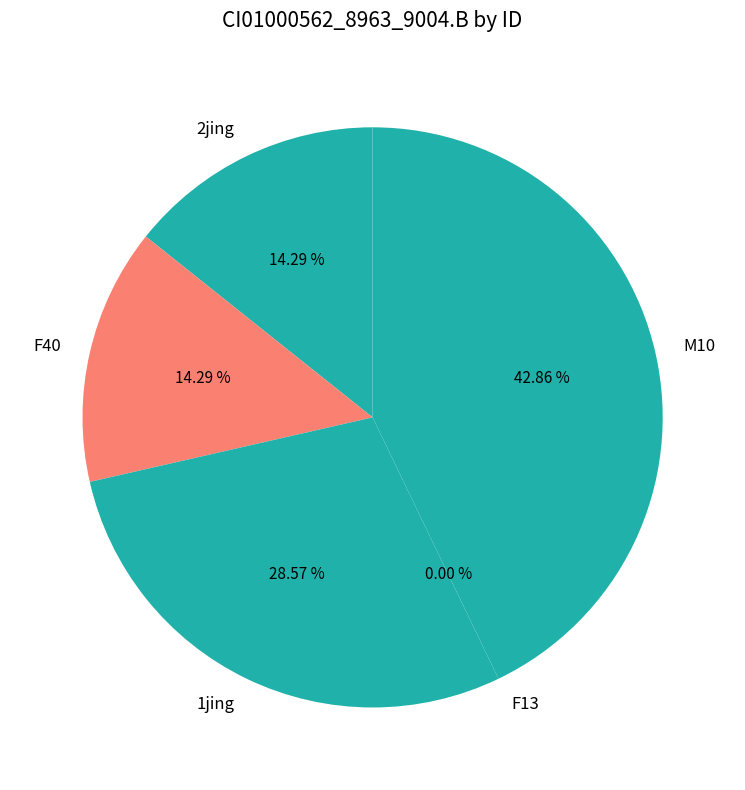

Is the sum of F40 and 1jing greater than half?

No